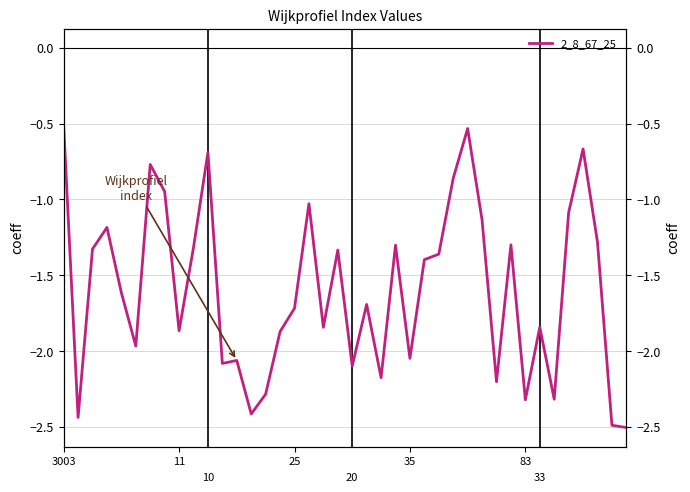

What is the value of the 5th point from the left?

-1.6